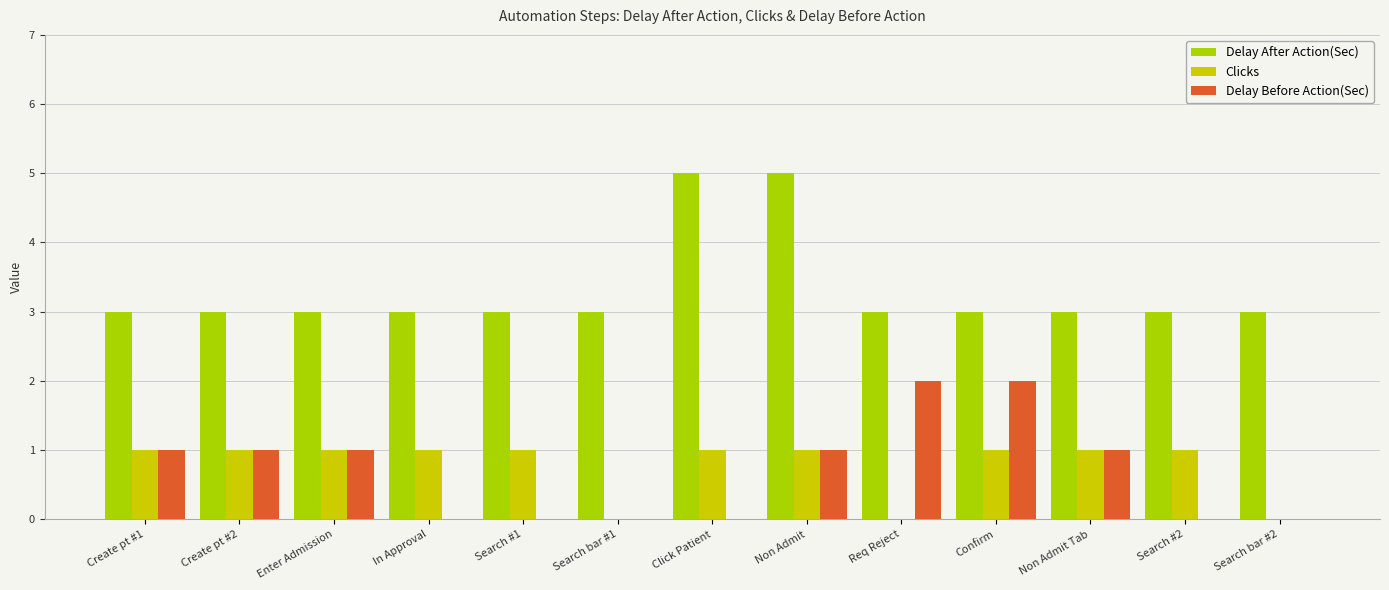

Reading left to right, extract all data points from this chart.

Delay After Action(Sec): 3	3	3	3	3	3	5	5	3	3	3	3	3
Clicks: 1	1	1	1	1	0	1	1	0	1	1	1	0
Delay Before Action(Sec): 1	1	1	0	0	0	0	1	2	2	1	0	0